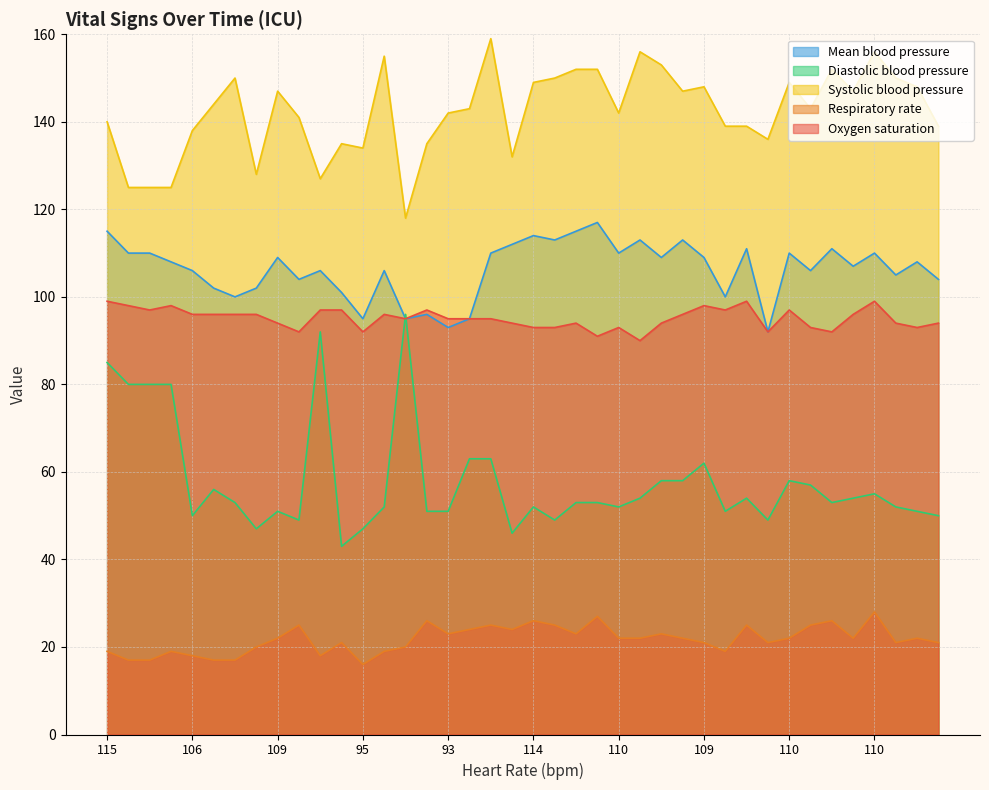

What is the label of the 20th point from the left?

19